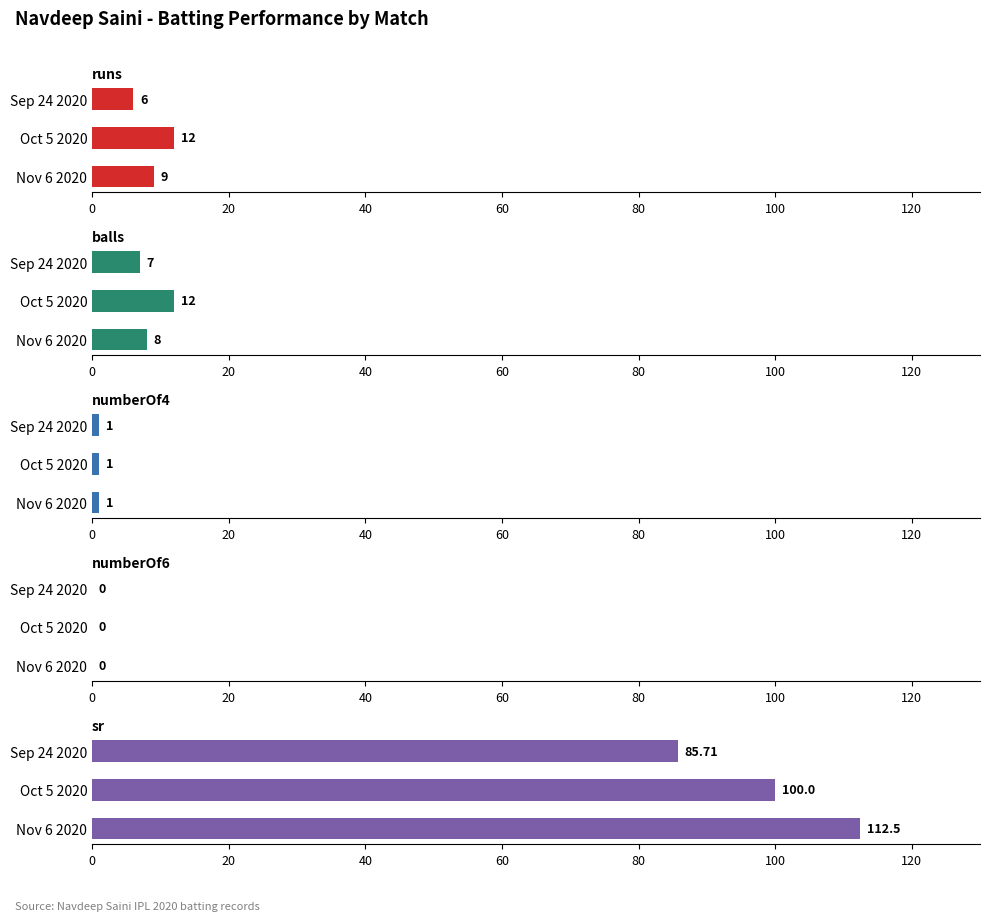

How many bars are there in each group?

5